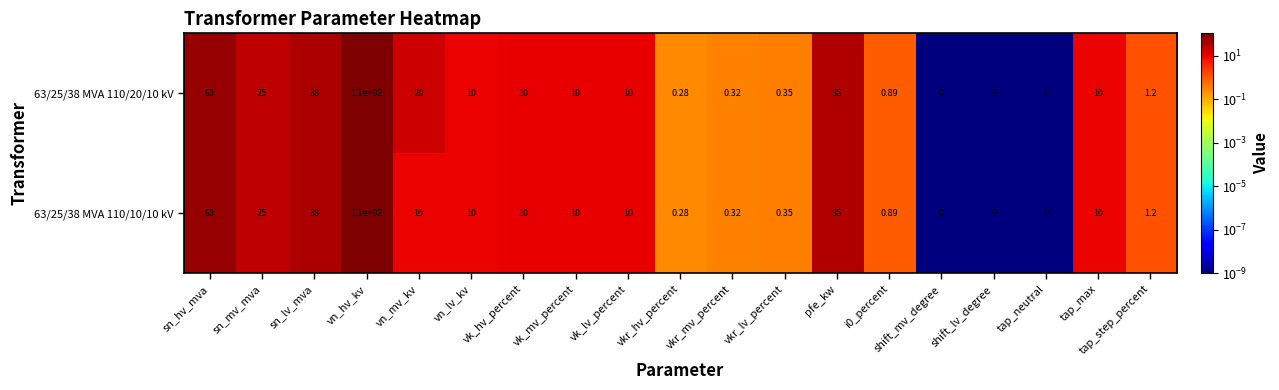

Where is 63/25/38 MVA 110/10/10 kV nearest to the value 55?

sn_hv_mva